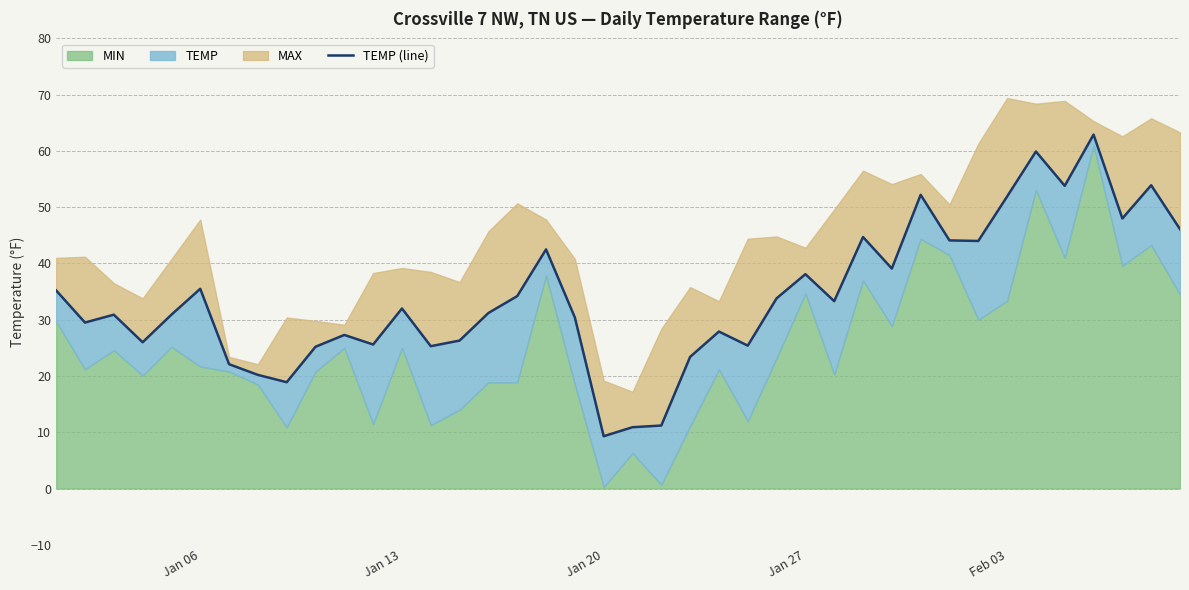

Reading left to right, what are all the values shown in this chart?

35.2	29.5	30.9	26.0	30.9	35.5	22.1	20.2	18.9	25.2	27.3	25.6	32.0	25.3	26.3	31.2	34.2	42.5	30.4	9.3	10.9	11.2	23.4	27.9	25.4	33.8	38.1	33.3	44.7	39.1	52.2	44.1	44.0	51.9	59.9	53.8	62.9	48.0	53.9	46.1